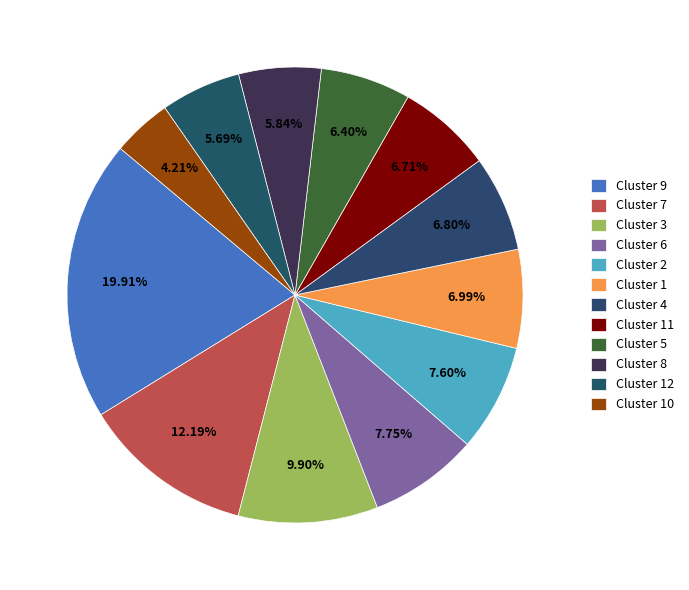

How many segments does this pie chart have?

12